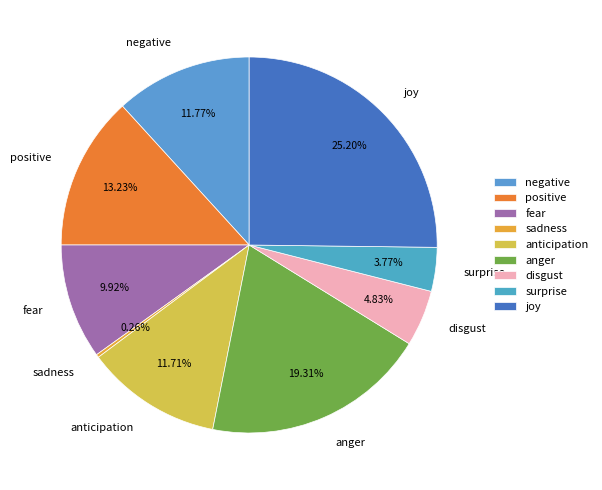

Is the sum of joy and negative greater than half?

No